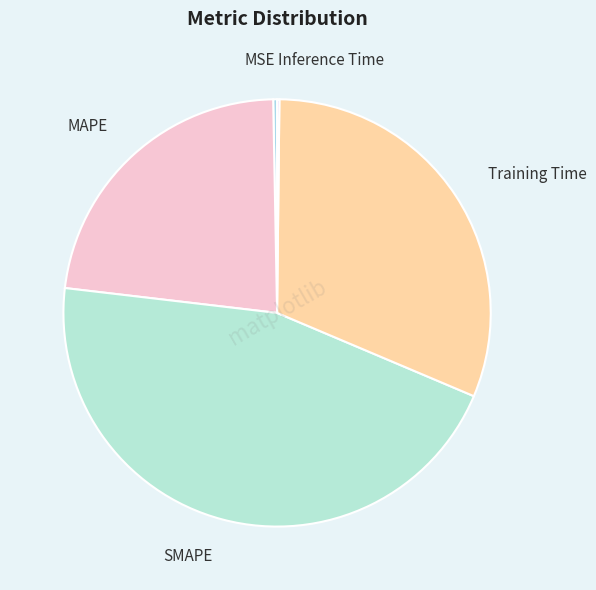

Which has a higher value, SMAPE or MAPE?

SMAPE